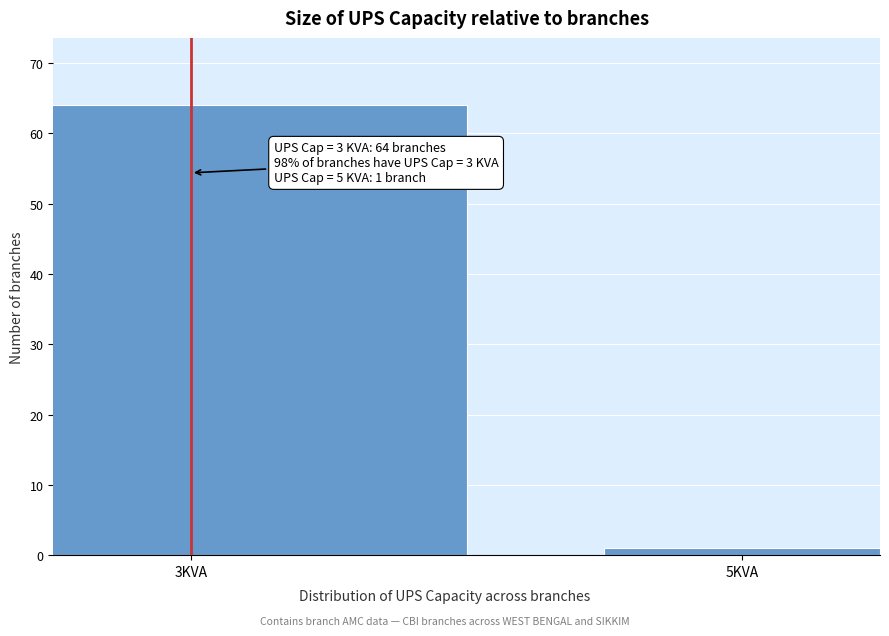

Reading right to left, list all the values displayed in this chart.

1	64